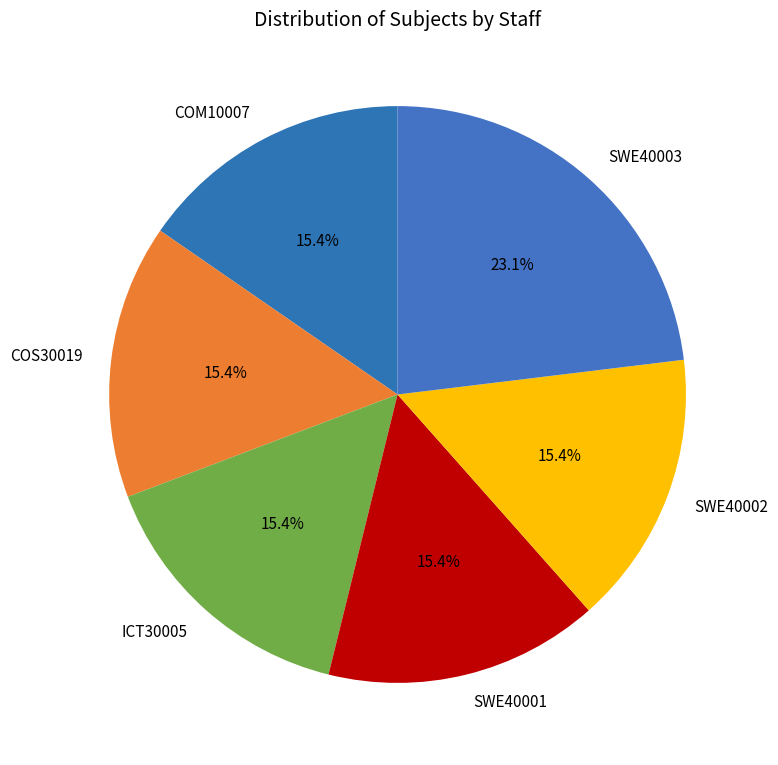

To the nearest percent, what is the average slice percentage?

17%